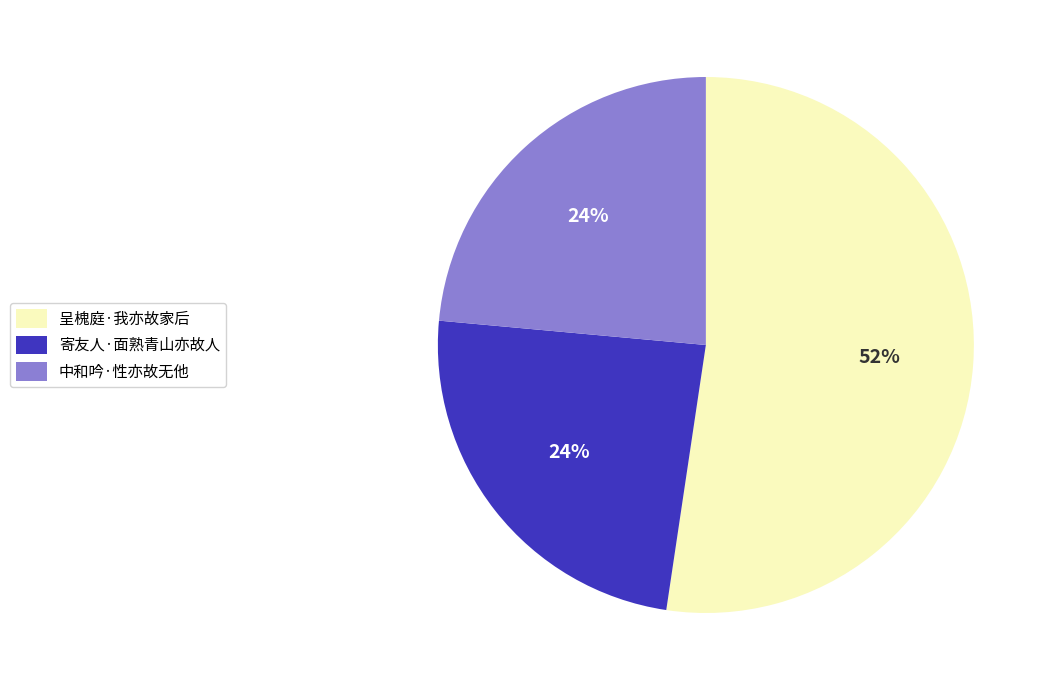

How many segments does this pie chart have?

3